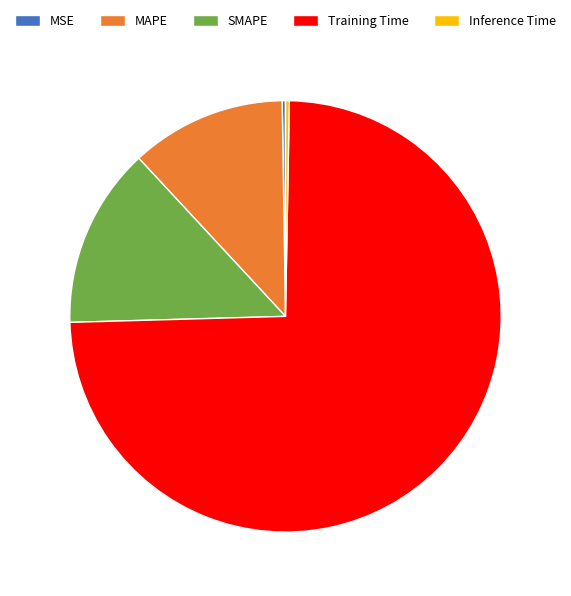

Which has a higher value, MAPE or Inference Time?

MAPE